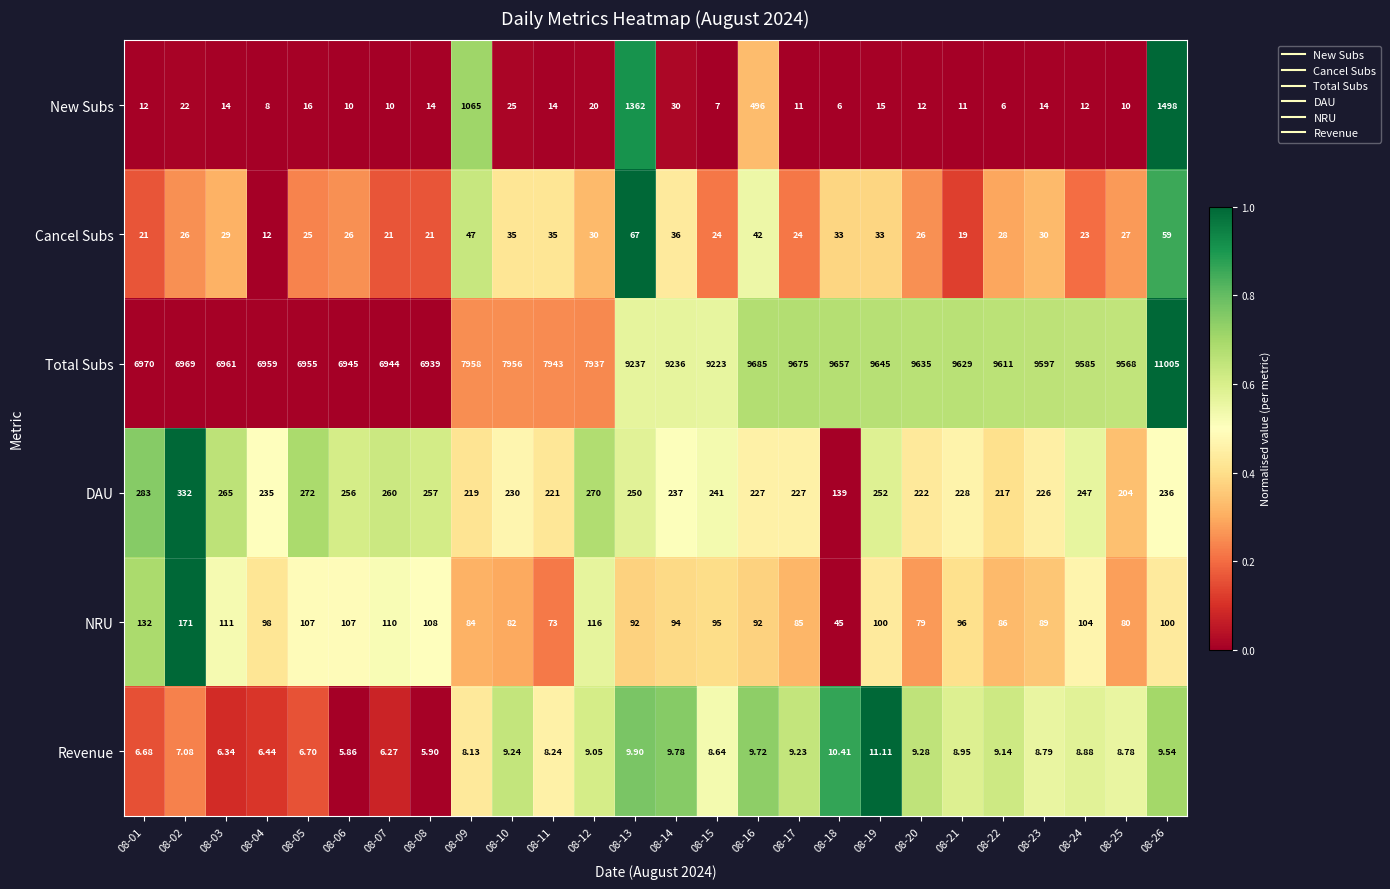

At 08-21, list the series in order from smallest to largest.

Revenue, New Subs, Cancel Subs, NRU, DAU, Total Subs